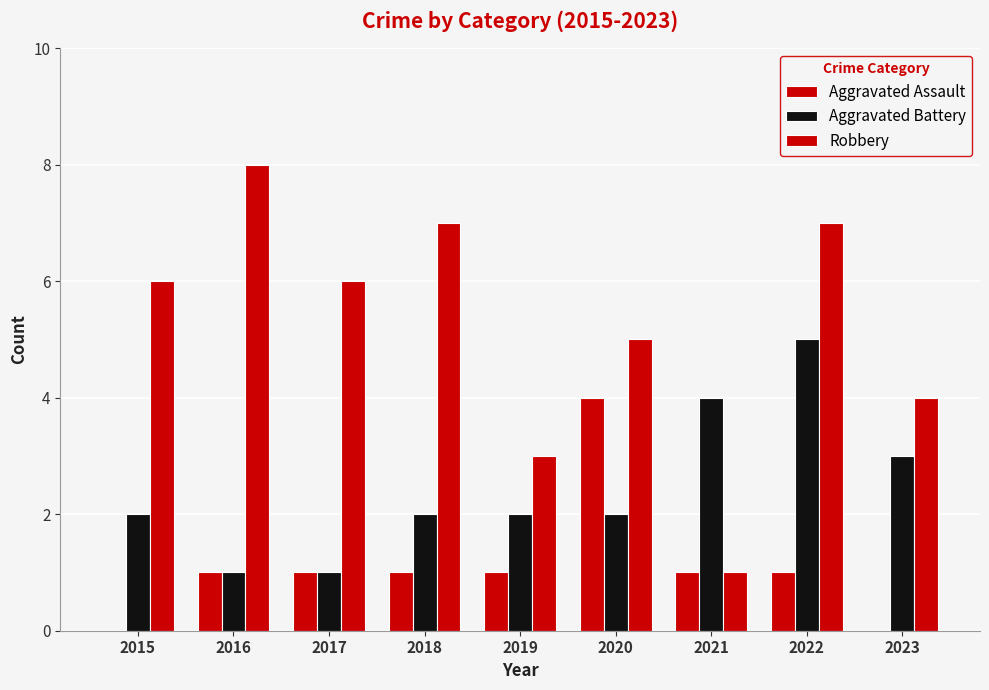

Where is Aggravated Assault nearest to the value 2?

2016